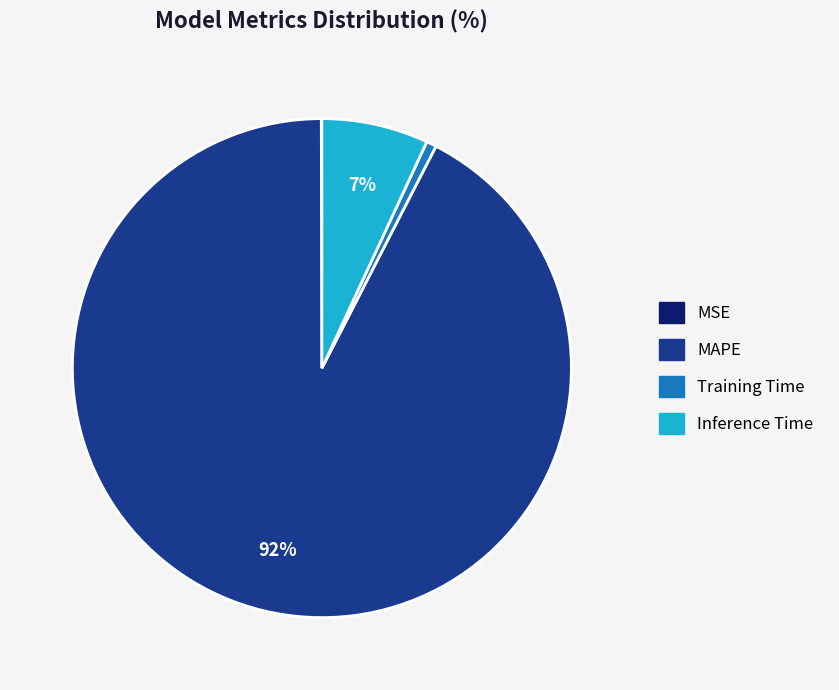

What is the largest slice in the pie chart?

MAPE